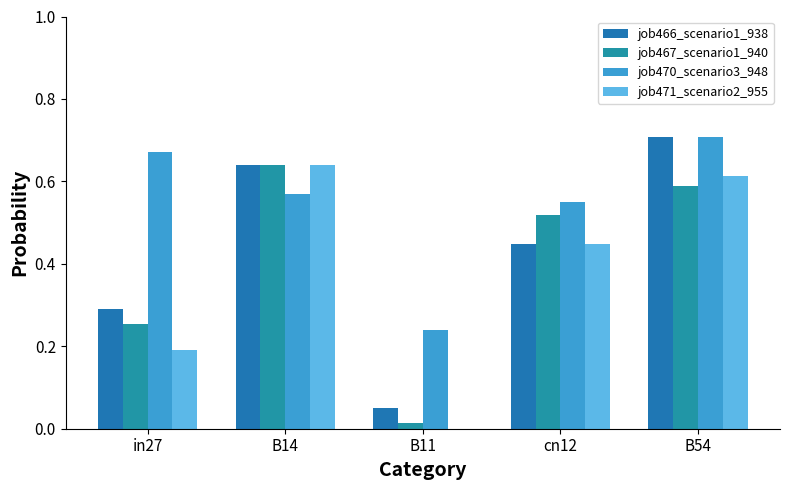

What is the average value of the job471_scenario2_955 series?

0.4